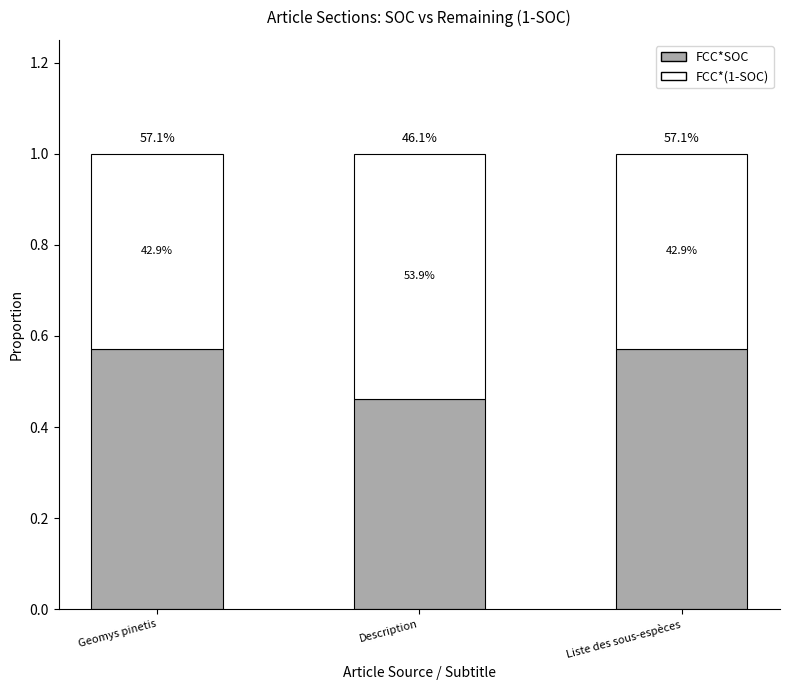

At which category is the sum across all series the highest?

Geomys pinetis